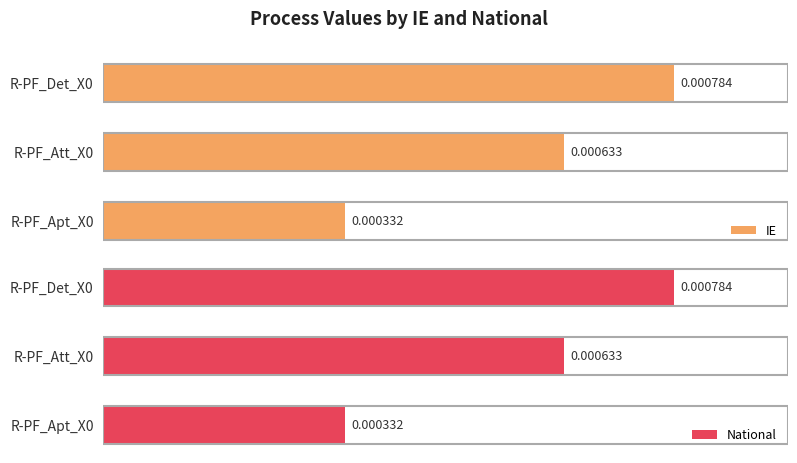

Is it true that National equals 0.0 at R-PF_Det_X0?

False